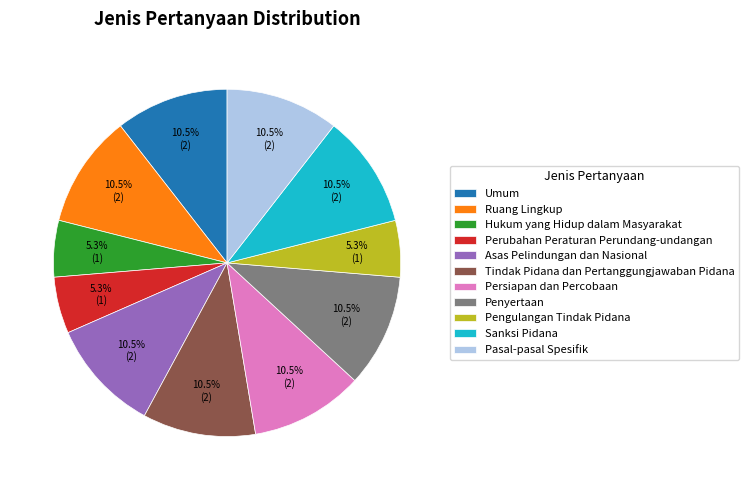

To the nearest percent, what is the average slice percentage?

9%